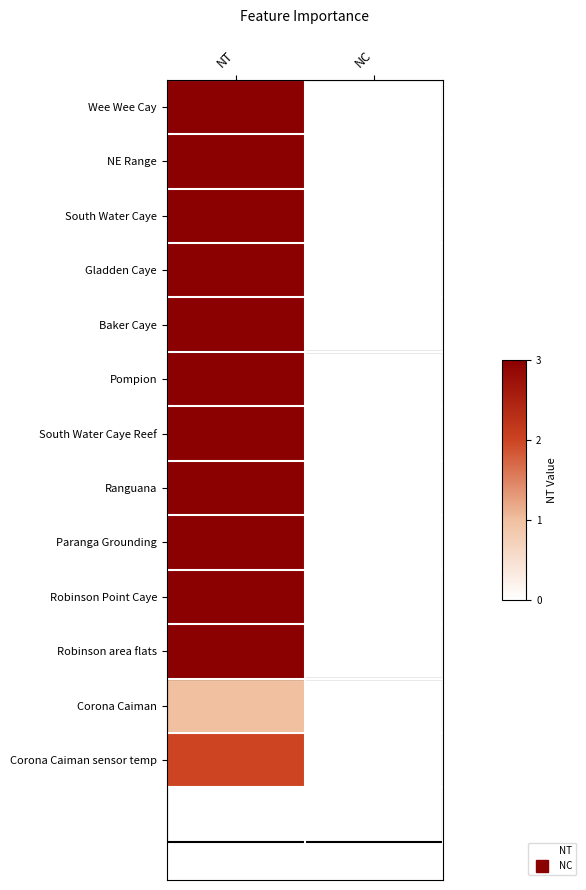

Reading right to left, what are all the values shown in this chart?

Wee Wee Cay: NC=0	NT=3
NE Range: NC=0	NT=3
South Water Caye: NC=0	NT=3
Gladden Caye: NC=0	NT=3
Baker Caye: NC=0	NT=3
Pompion: NC=0	NT=3
South Water Caye Reef: NC=0	NT=3
Ranguana: NC=0	NT=3
Paranga Grounding: NC=0	NT=3
Robinson Point Caye: NC=0	NT=3
Robinson area flats: NC=0	NT=3
Corona Caiman: NC=0	NT=1
Corona Caiman sensor temp: NC=0	NT=2